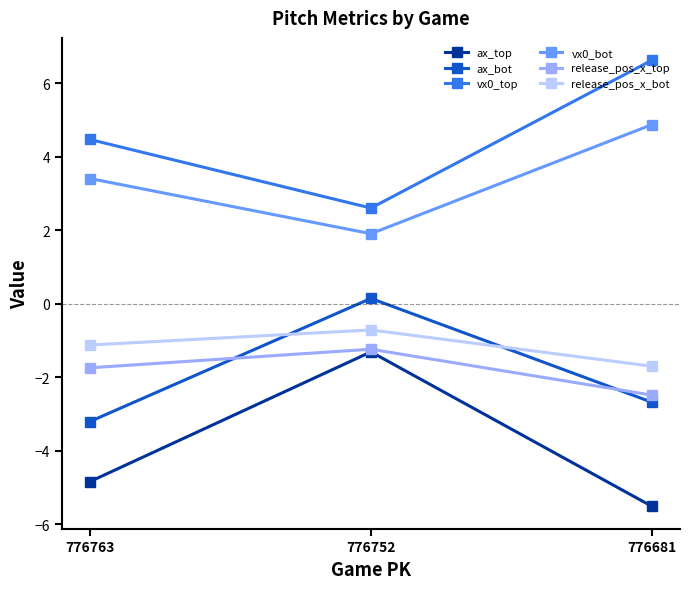

Is the value of ax_bot at 776763 greater than the value of vx0_top at 776681?

No